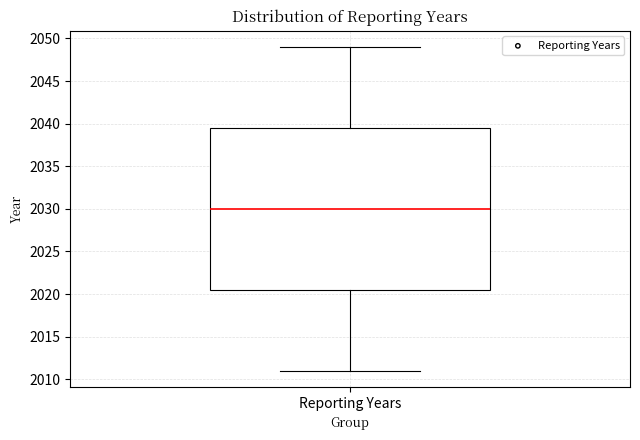

Transcribe this box plot: give where the median line is, the range the box spans, and where the two whiskers end, as read against the y-axis. The values are not printed on the chart, so give them approximately, as read against the axis.

median 2030.0, box 2020.5 to 2039.5, whiskers 2011.0 to 2049.0